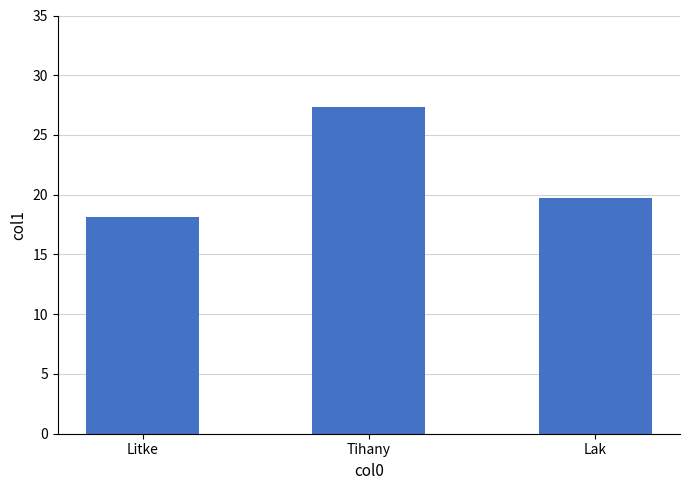

List the labels in order of value, largest first.

Tihany, Lak, Litke